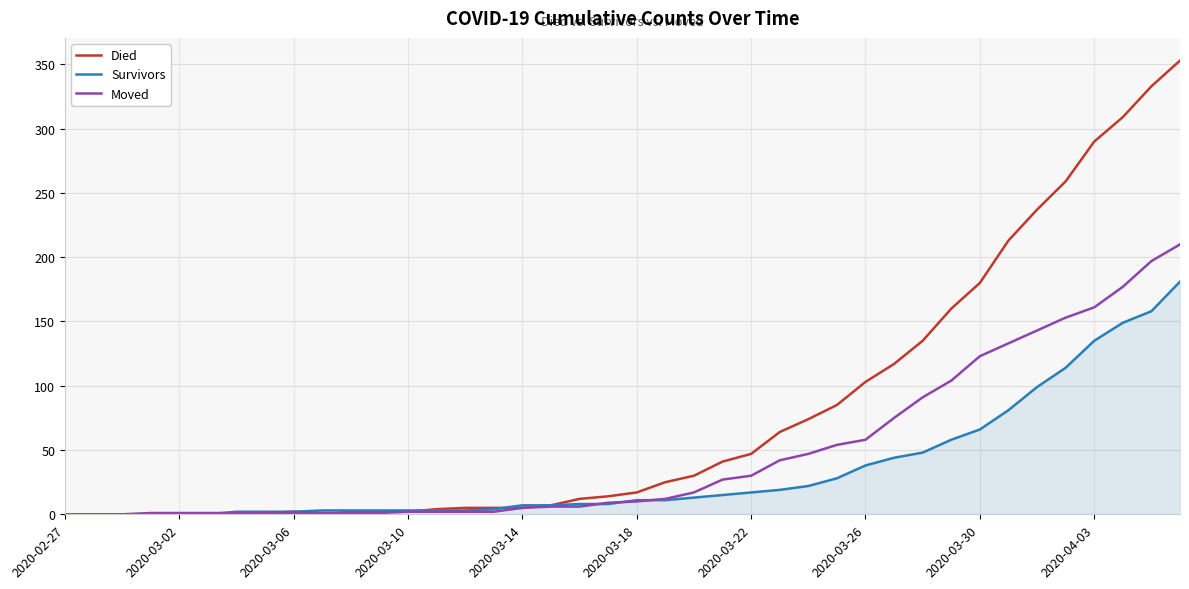

What is the average value of the Died series?

78